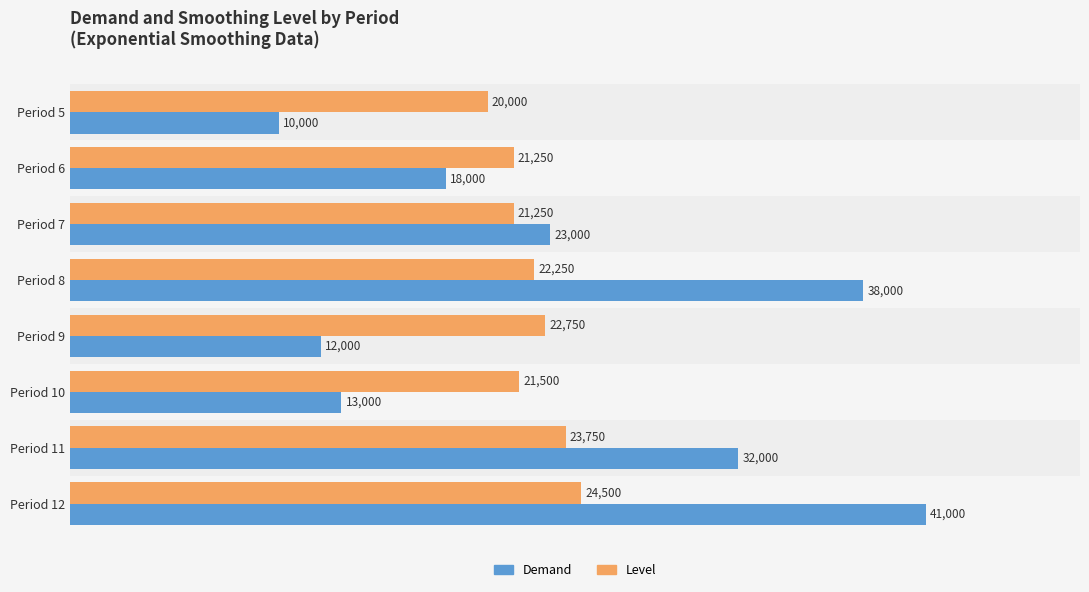

Which series has the largest total across all categories?

Demand